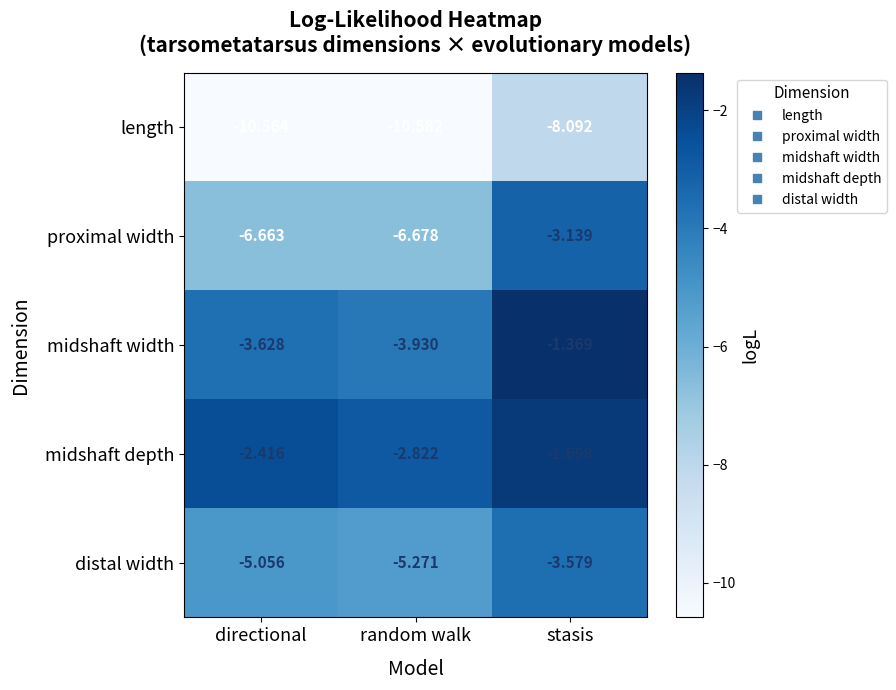

At which label is proximal width closest to -4?

stasis